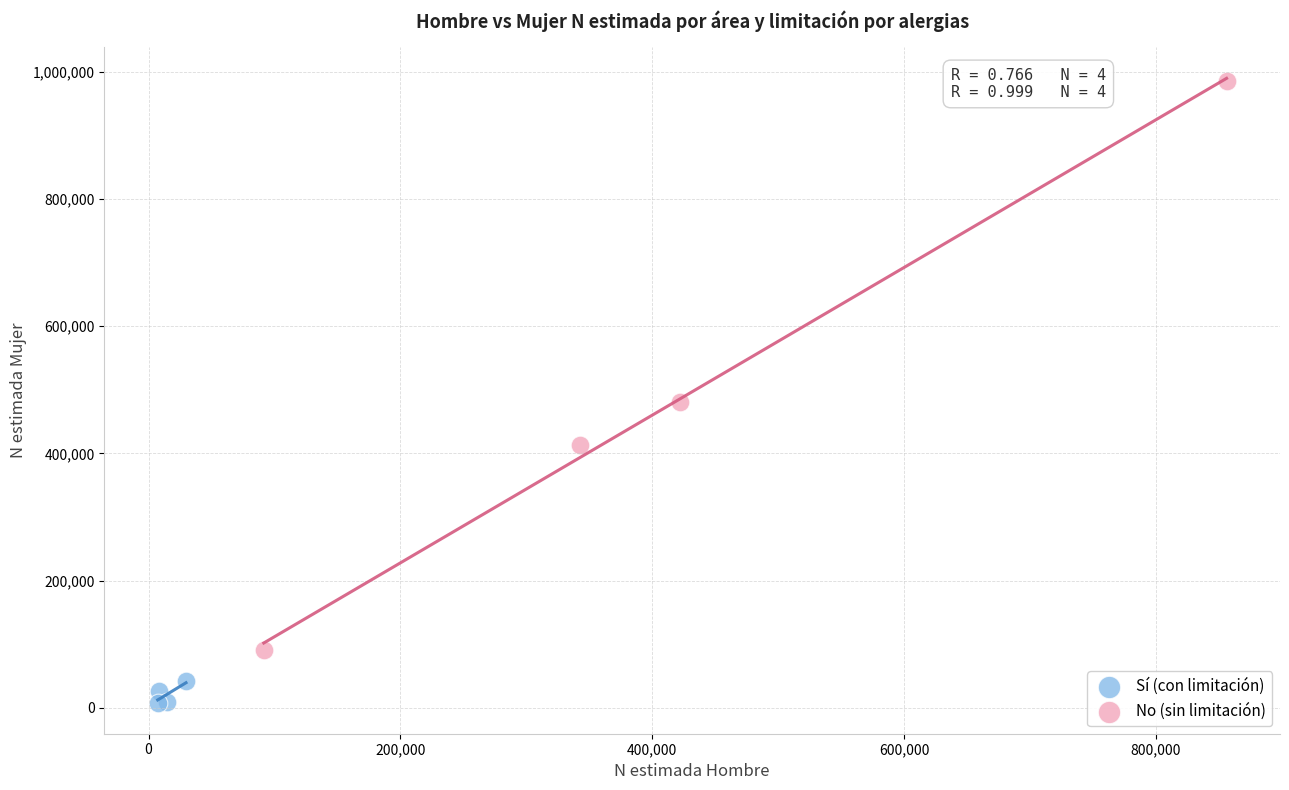

Which series has the largest Y range (max minus min)?

No (sin limitación)